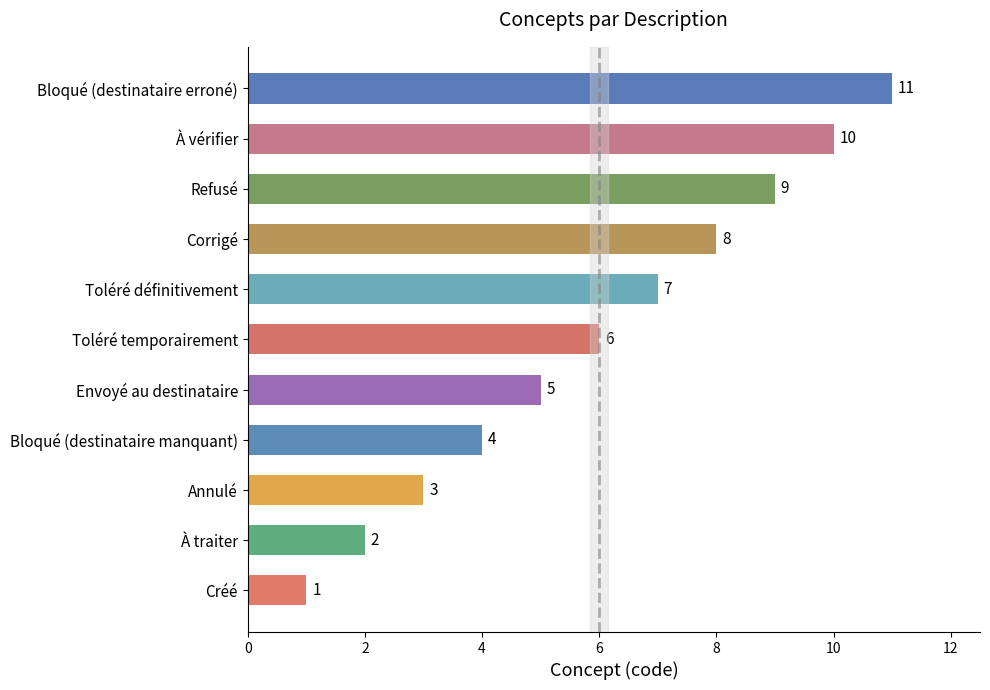

The chart shows a value of 3 at Annulé. True or false?

True